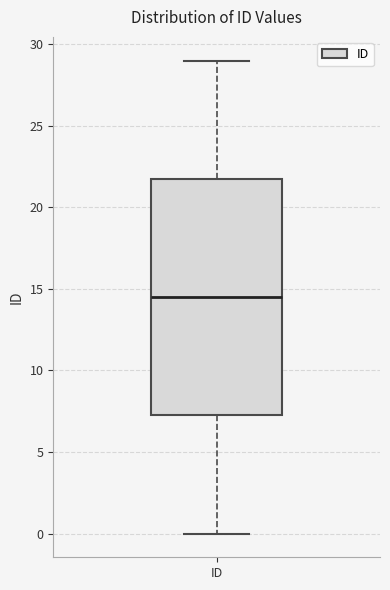

Transcribe this box plot: give where the median line is, the range the box spans, and where the two whiskers end, as read against the y-axis. The values are not printed on the chart, so give them approximately, as read against the axis.

median 14.5, box 7.5 to 22.0, whiskers 0.0 to 29.0